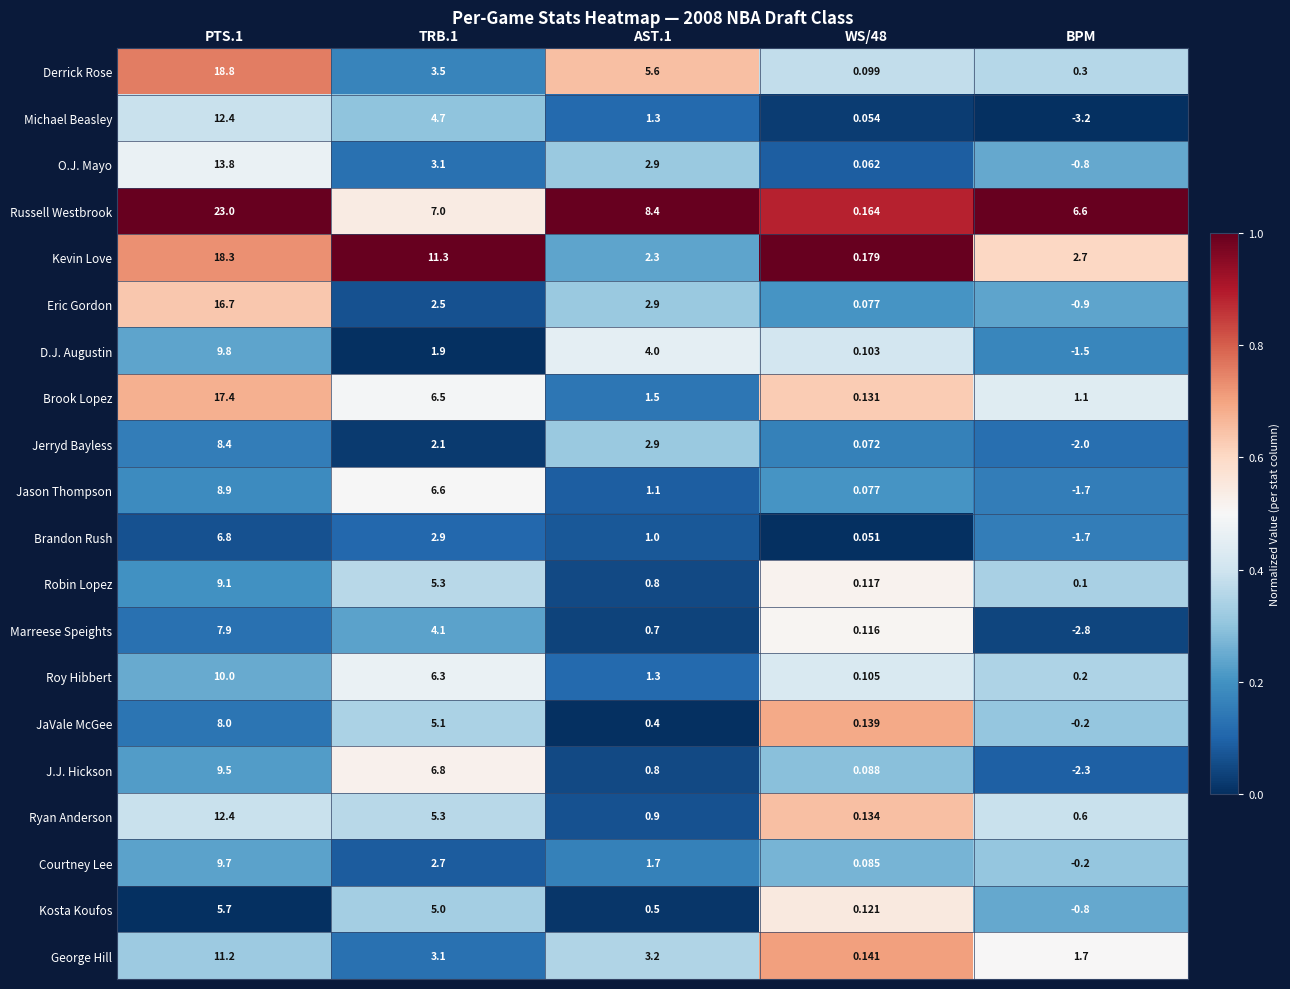

Which series has the largest total across all categories?

Russell Westbrook